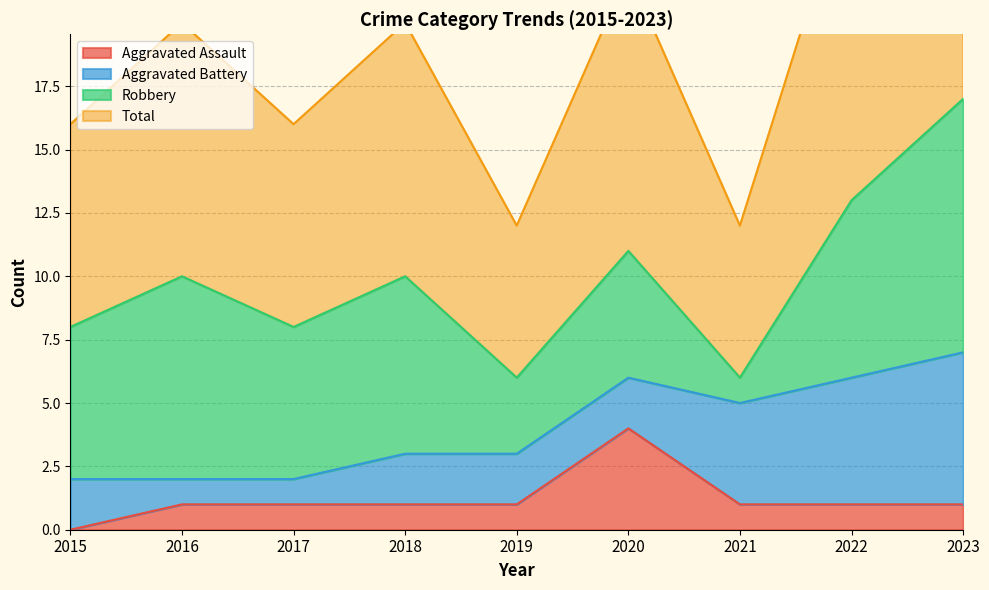

Is the value of Aggravated Assault at 2018 greater than the value of Total at 2021?

No